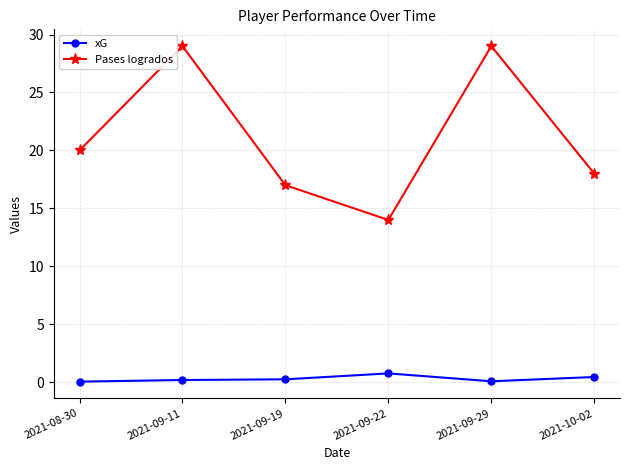

What is the difference between the highest and lowest values at 2021-09-22?

13.2